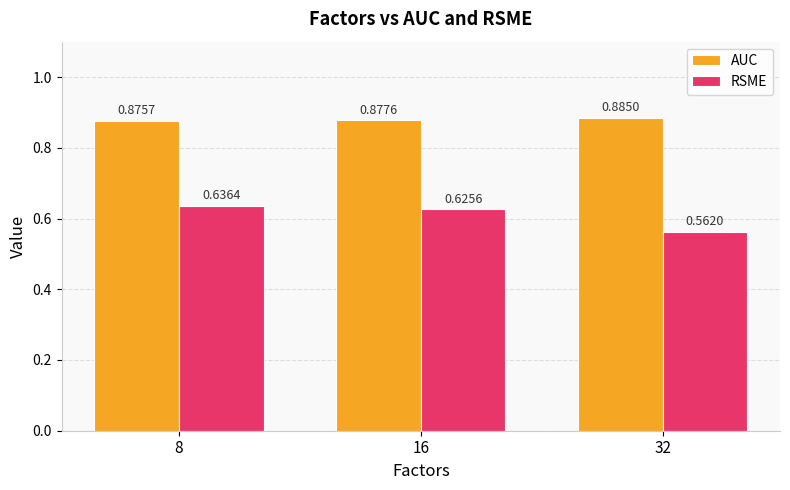

Rank the series at 8 from lowest to highest value.

RSME, AUC